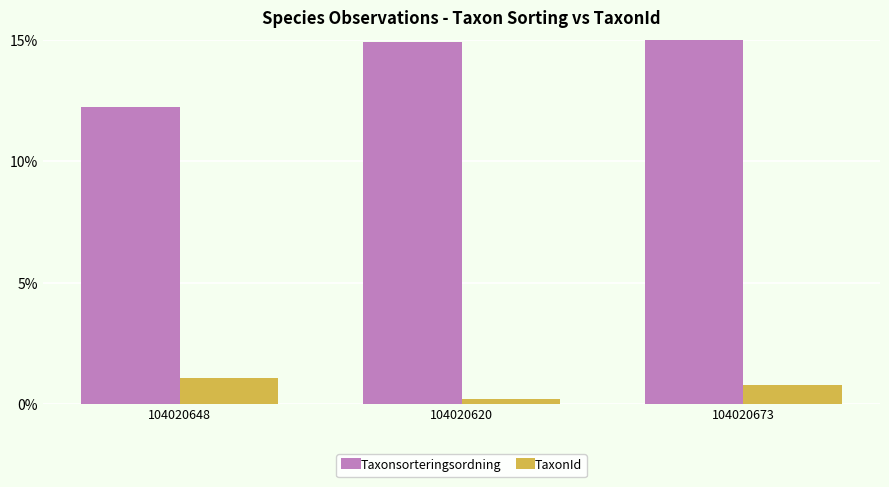

What is the value of the TaxonId bar at the 2nd from the left?

0.2